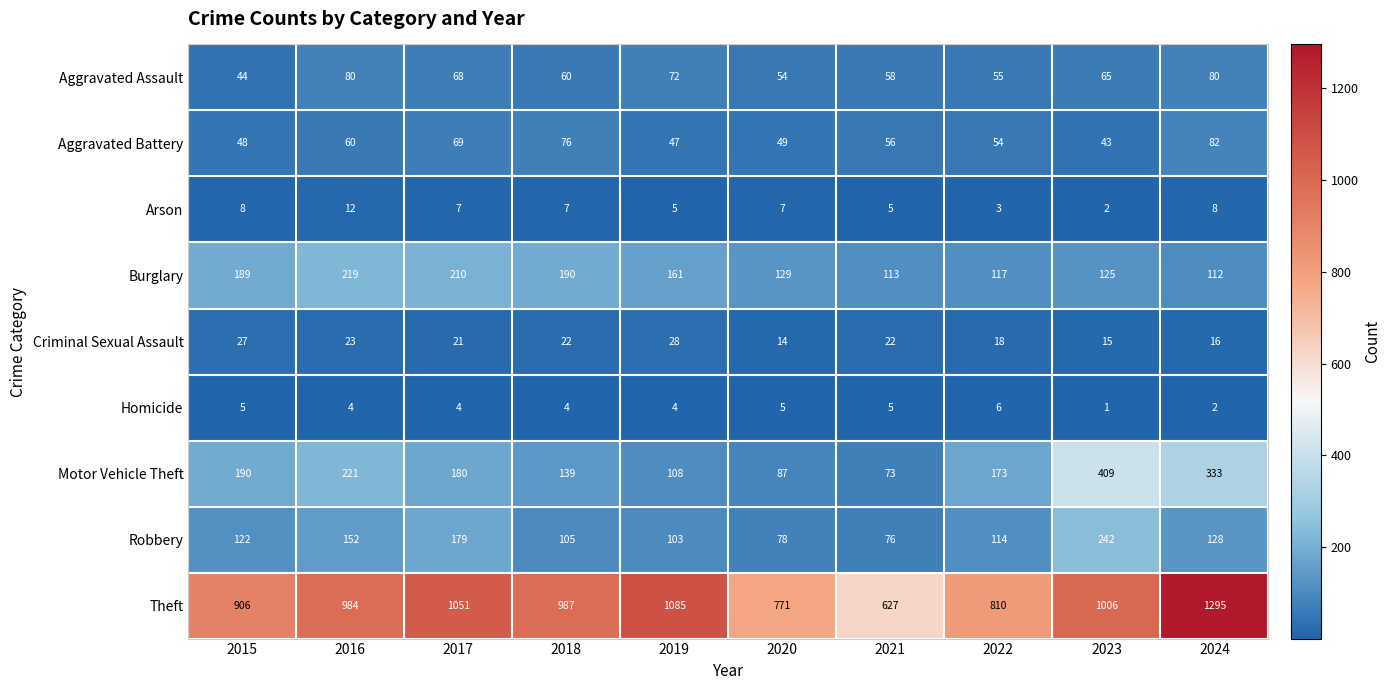

How many data points does each series have?

10